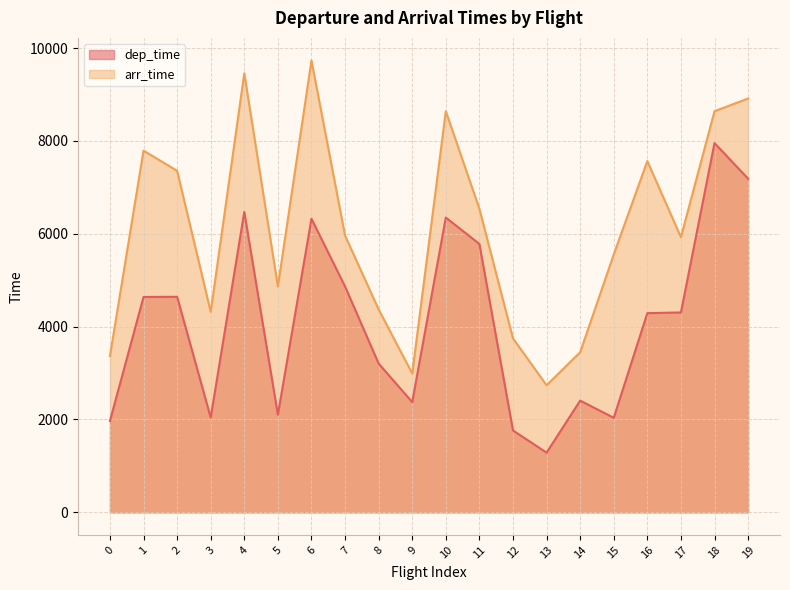

Which category has the lowest value in the dep_time series?

13